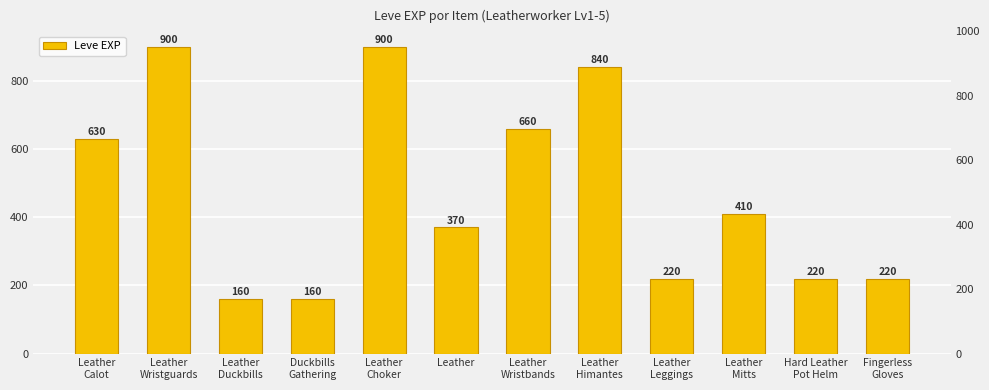

The value at Fingerless
Gloves is 220. True or false?

True